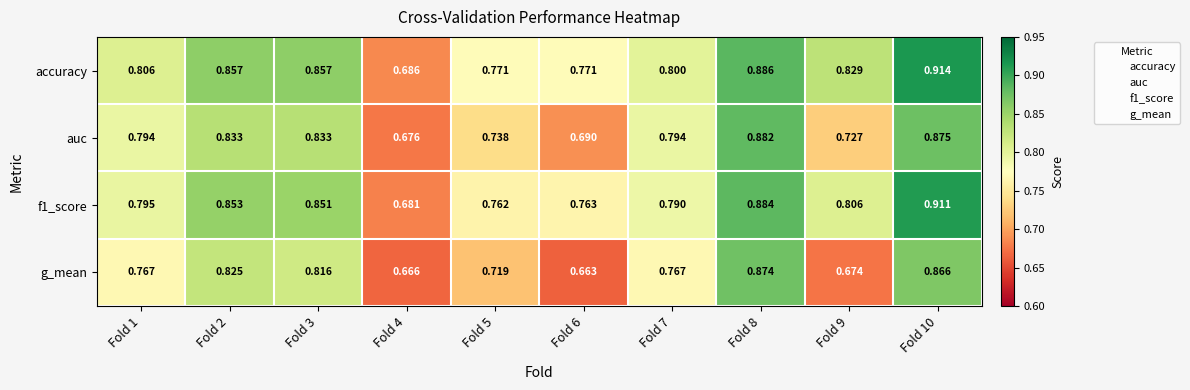

Count the number of data series in this chart.

4